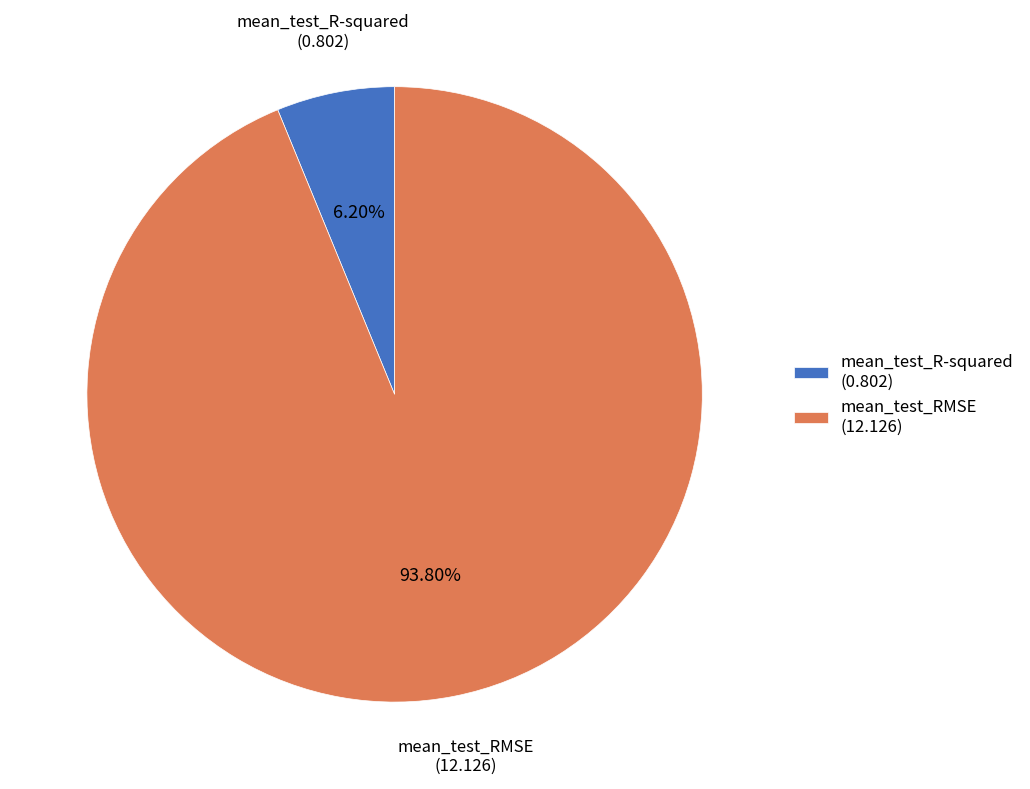

How many slices are in this pie chart?

2